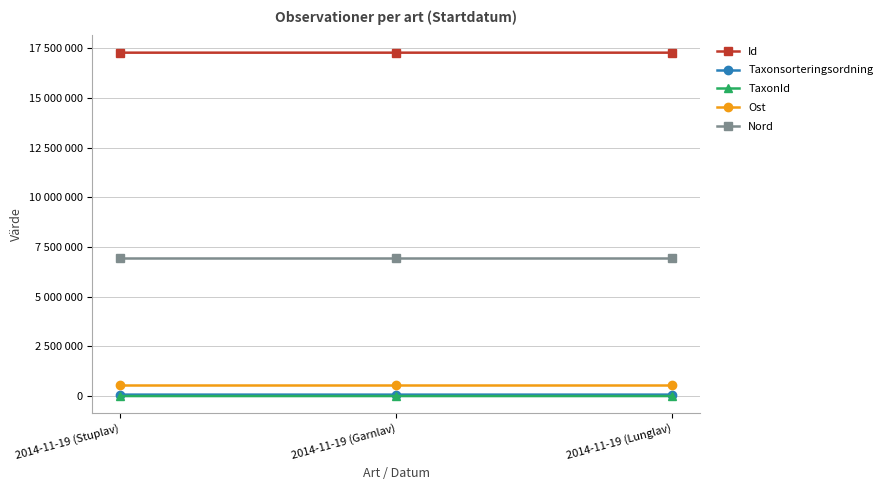

What are all the series names shown in the legend?

Id, Taxonsorteringsordning, TaxonId, Ost, Nord